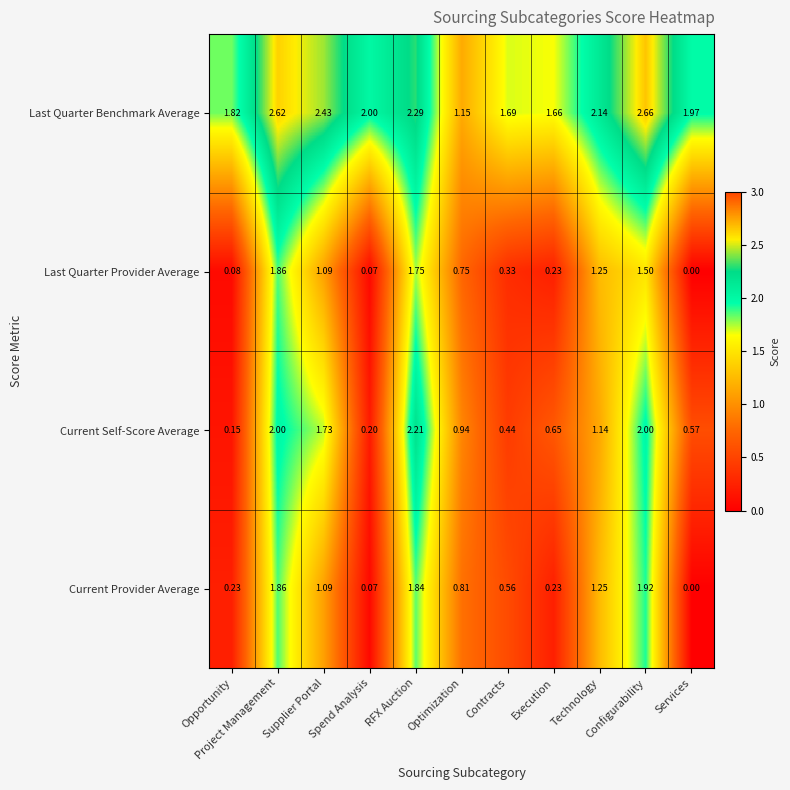

Which series has the largest total across all categories?

Last Quarter Benchmark Average